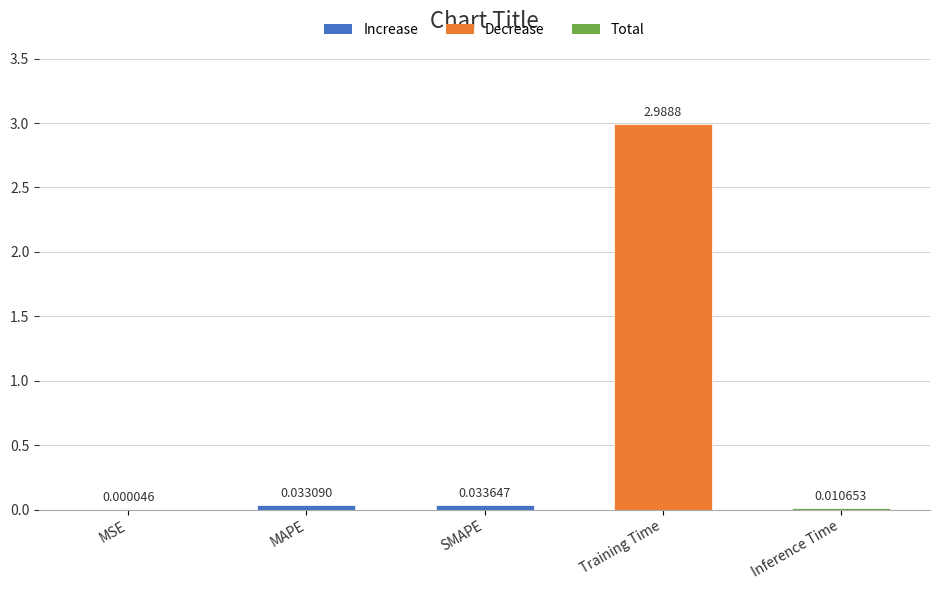

Which category has the highest value across all series?

Training Time